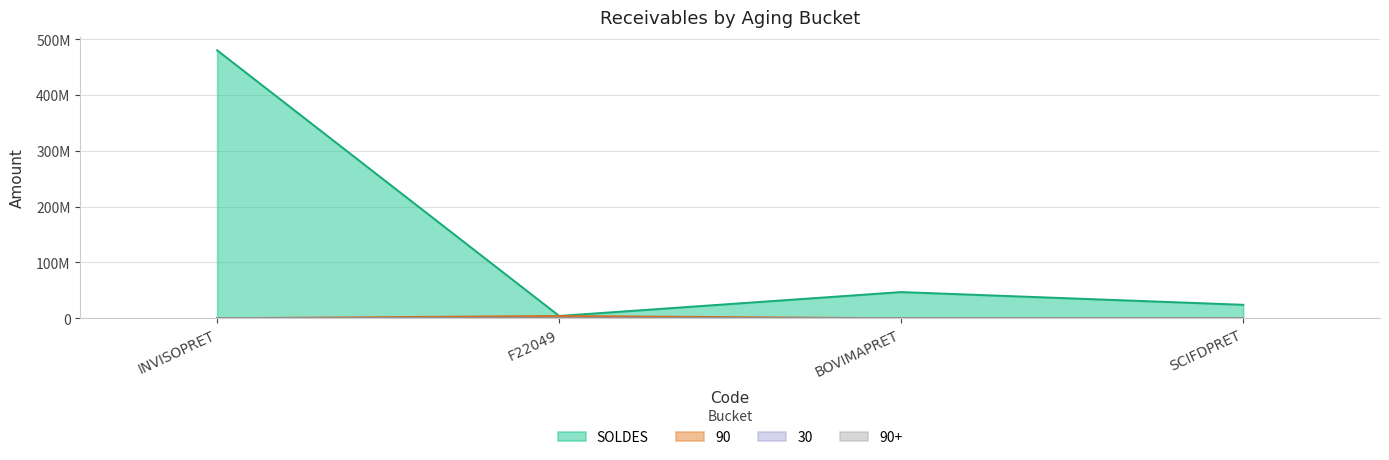

Does the chart have visible grid lines?

Yes